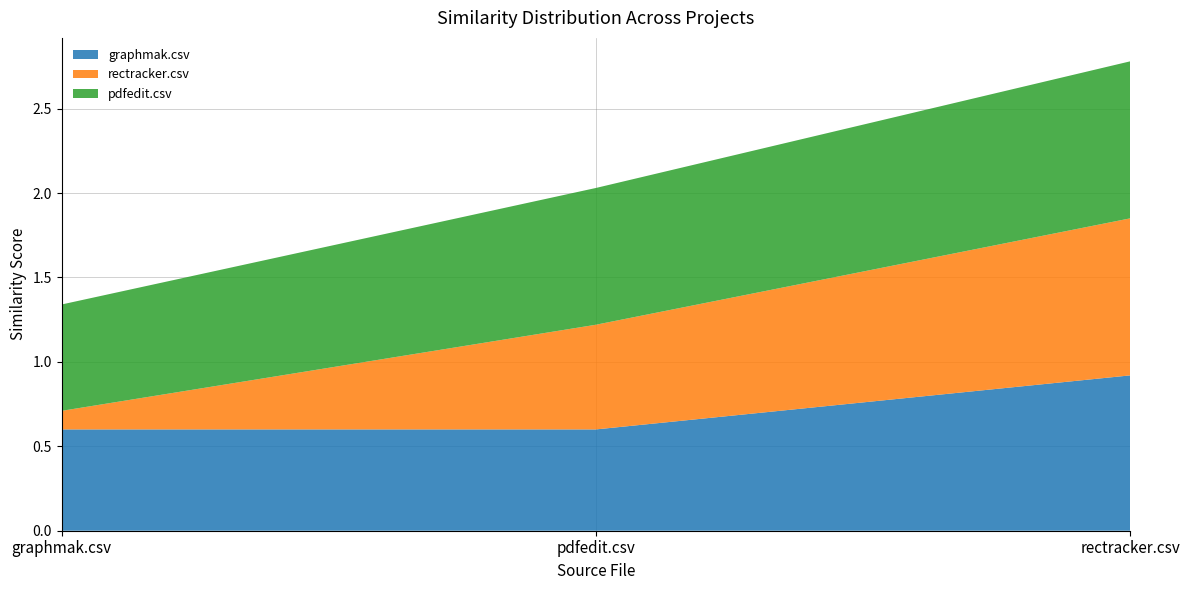

Reading left to right, list all the values displayed in this chart.

graphmak.csv: graphmak.csv=0.6	pdfedit.csv=0.6	rectracker.csv=0.9
rectracker.csv: graphmak.csv=0.1	pdfedit.csv=0.6	rectracker.csv=0.9
pdfedit.csv: graphmak.csv=0.6	pdfedit.csv=0.8	rectracker.csv=0.9